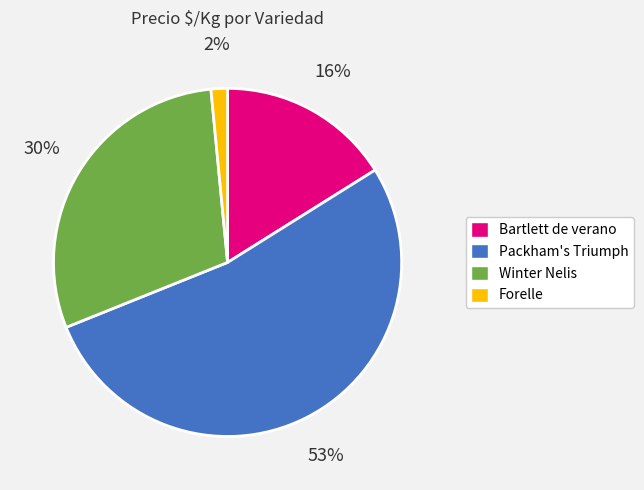

Is there a majority slice in this chart?

Yes